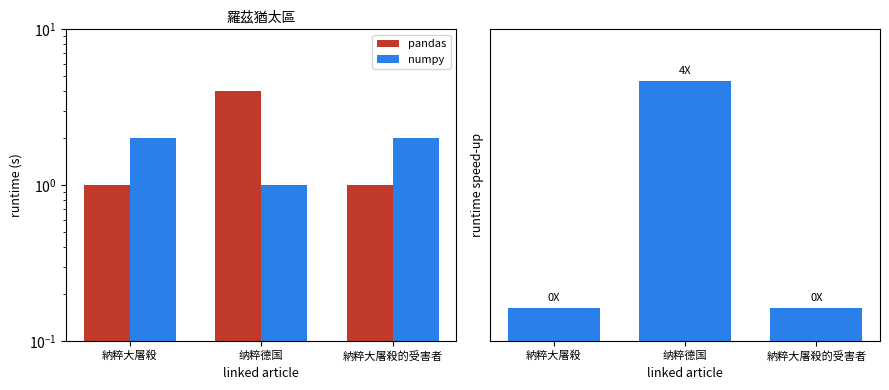

Which label corresponds to the smallest value in the chart?

納粹大屠殺